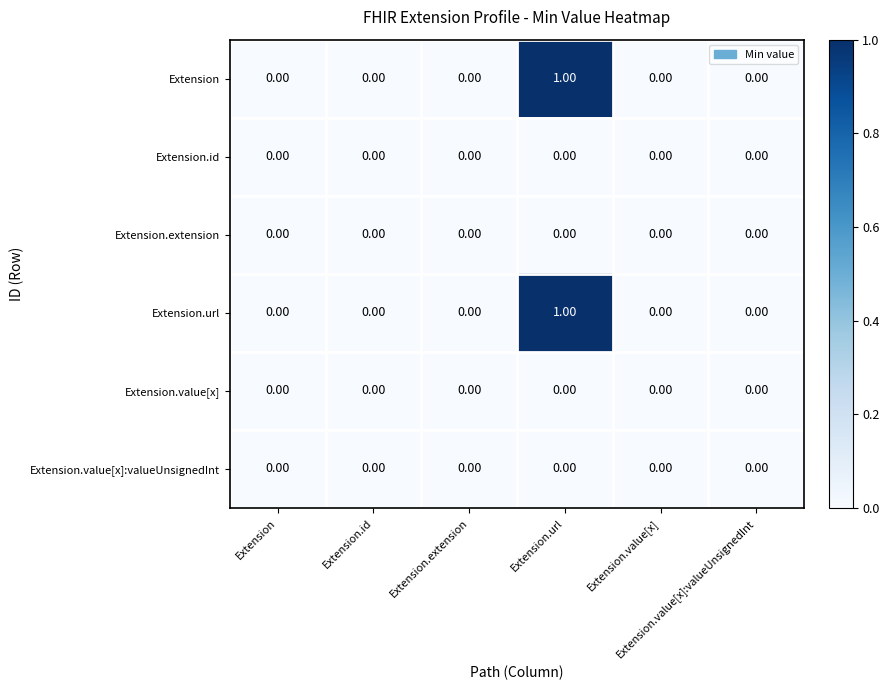

Between Extension.extension and Extension.value[x], which series saw the biggest shift?

Extension